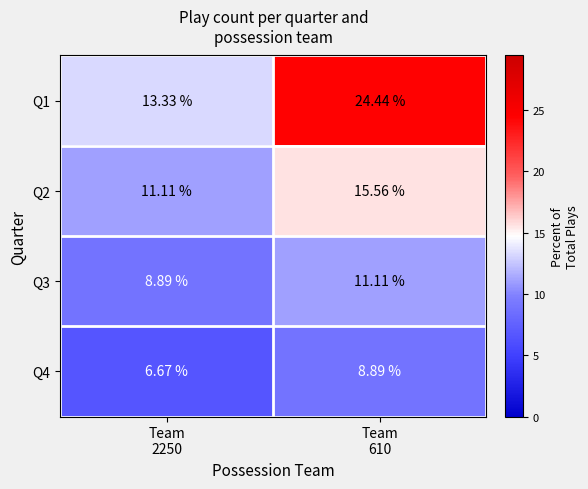

Which series changed the most between Team
2250 and Team
610?

Q1